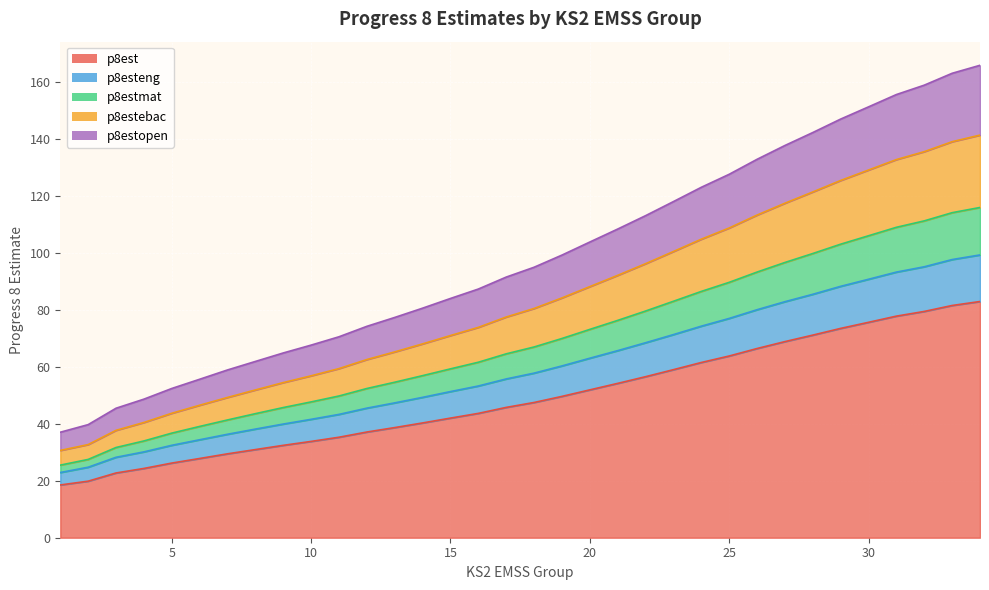

What is the greatest value displayed?

166.0